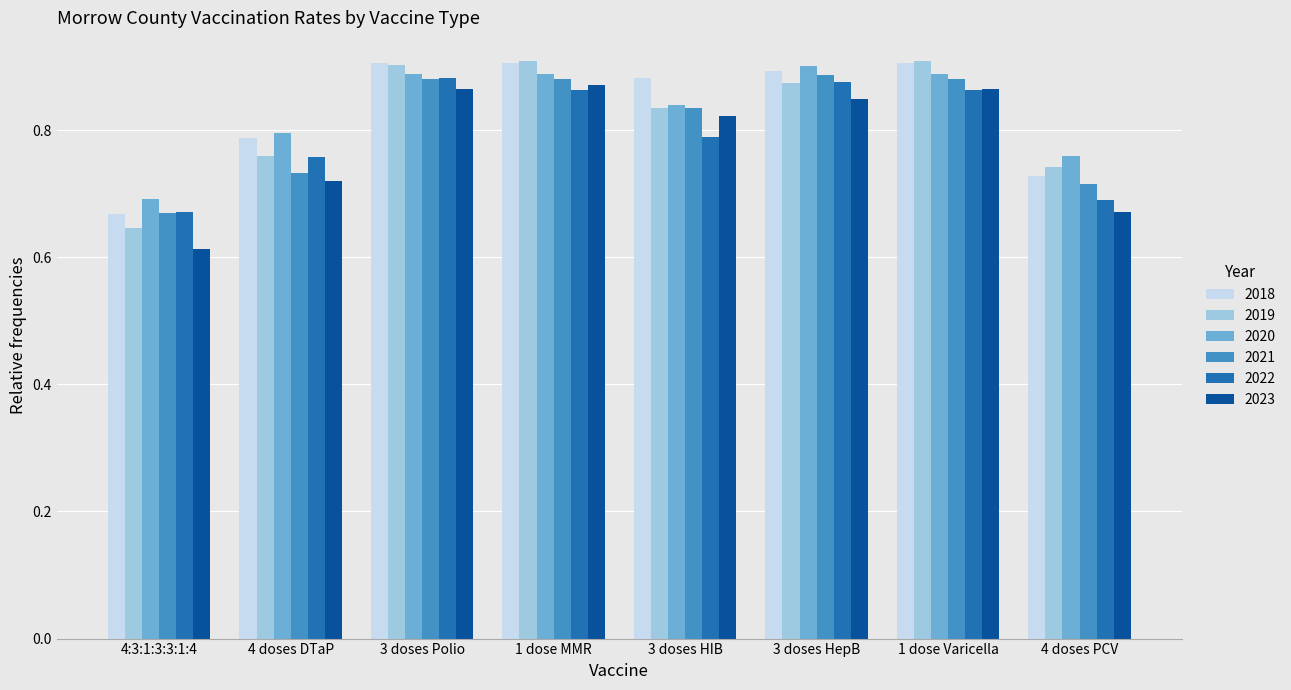

What is the sum of all 2019 values?

6.6